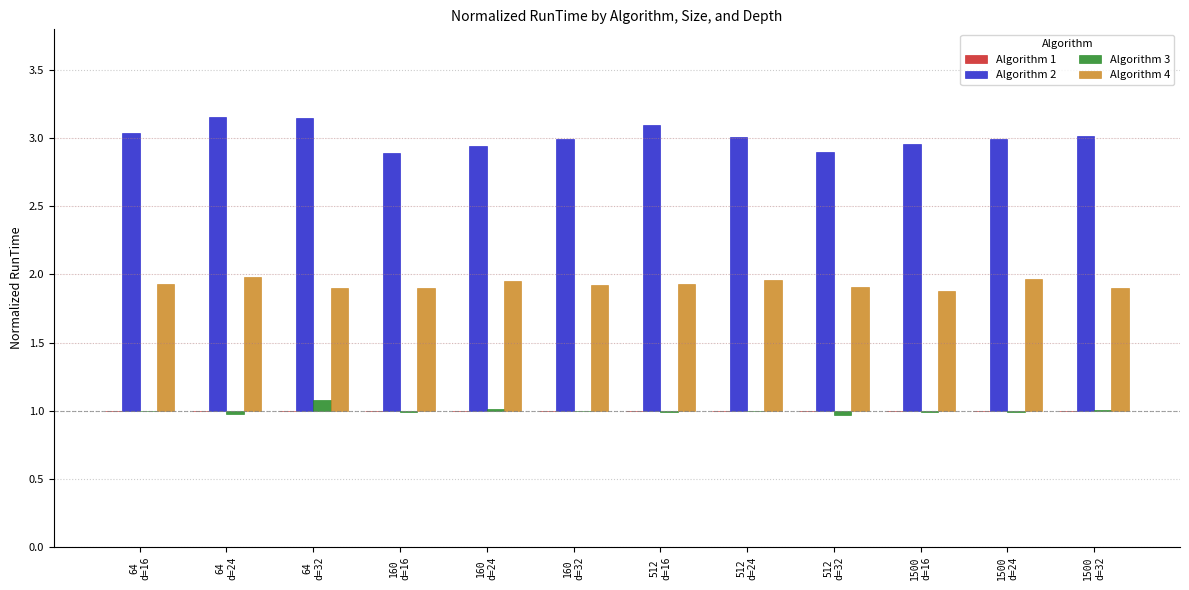

Which category has the lowest value across all series?

512
d=32